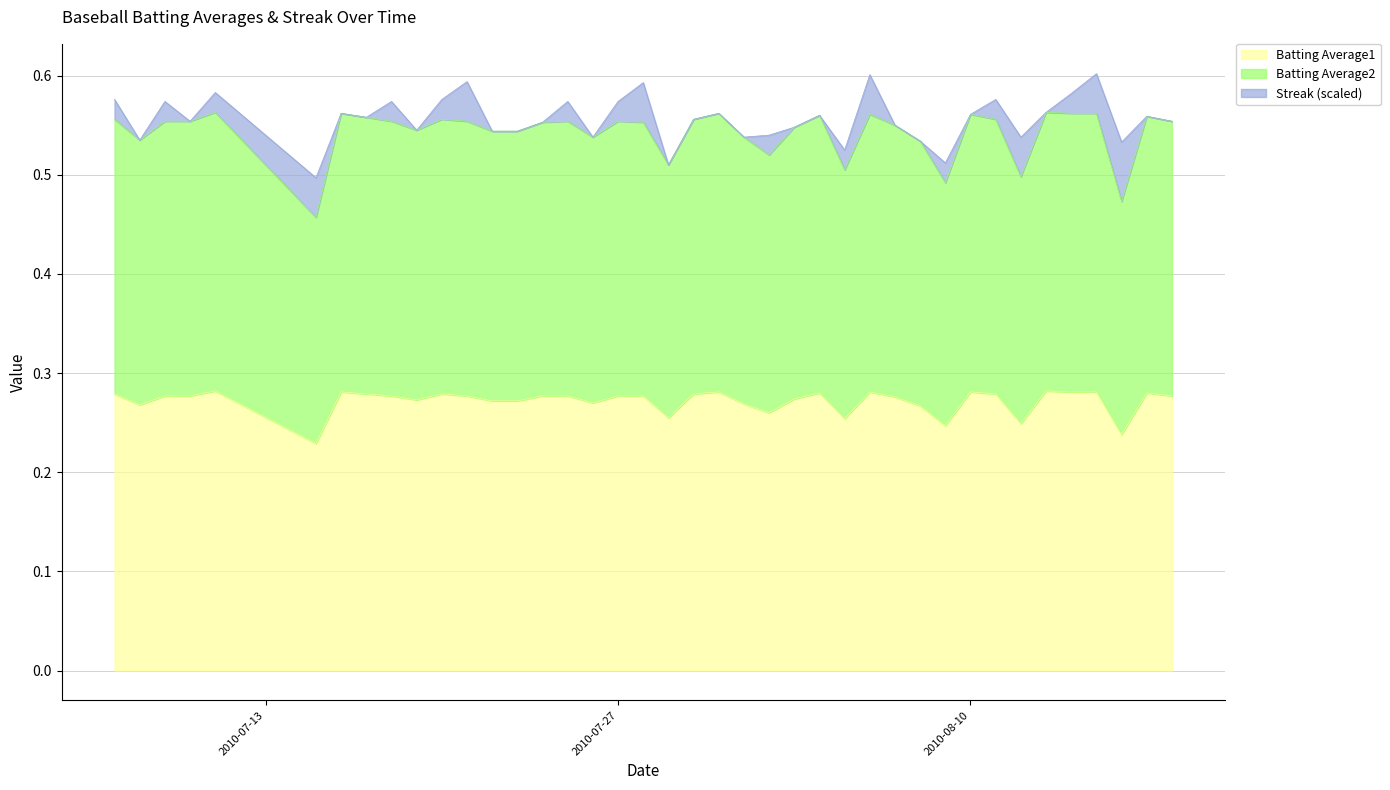

At how many categories does at least one series exceed 0?

40